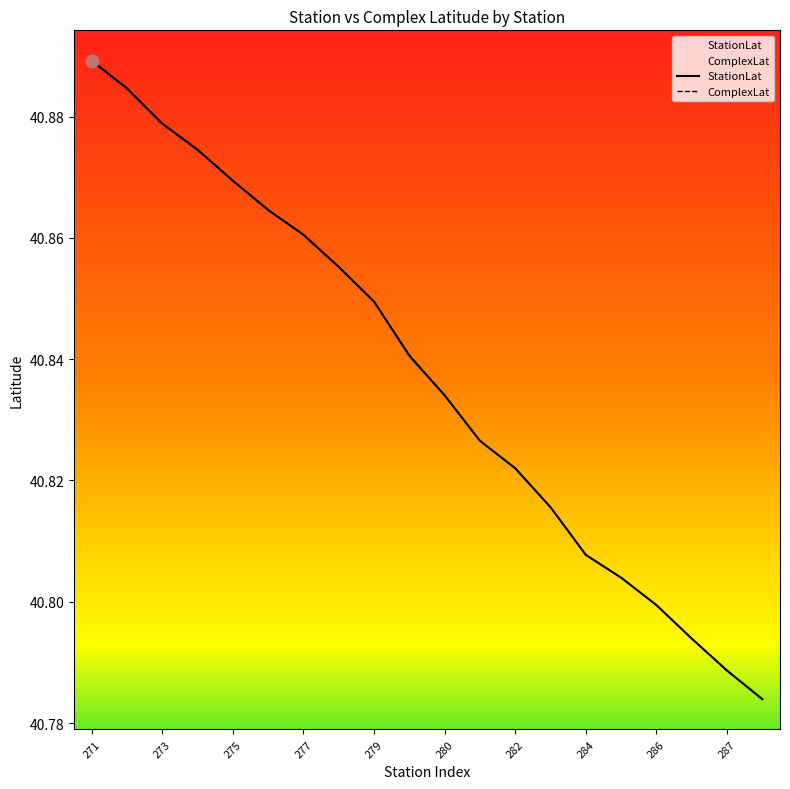

What is the total value across all series at 283?

81.6